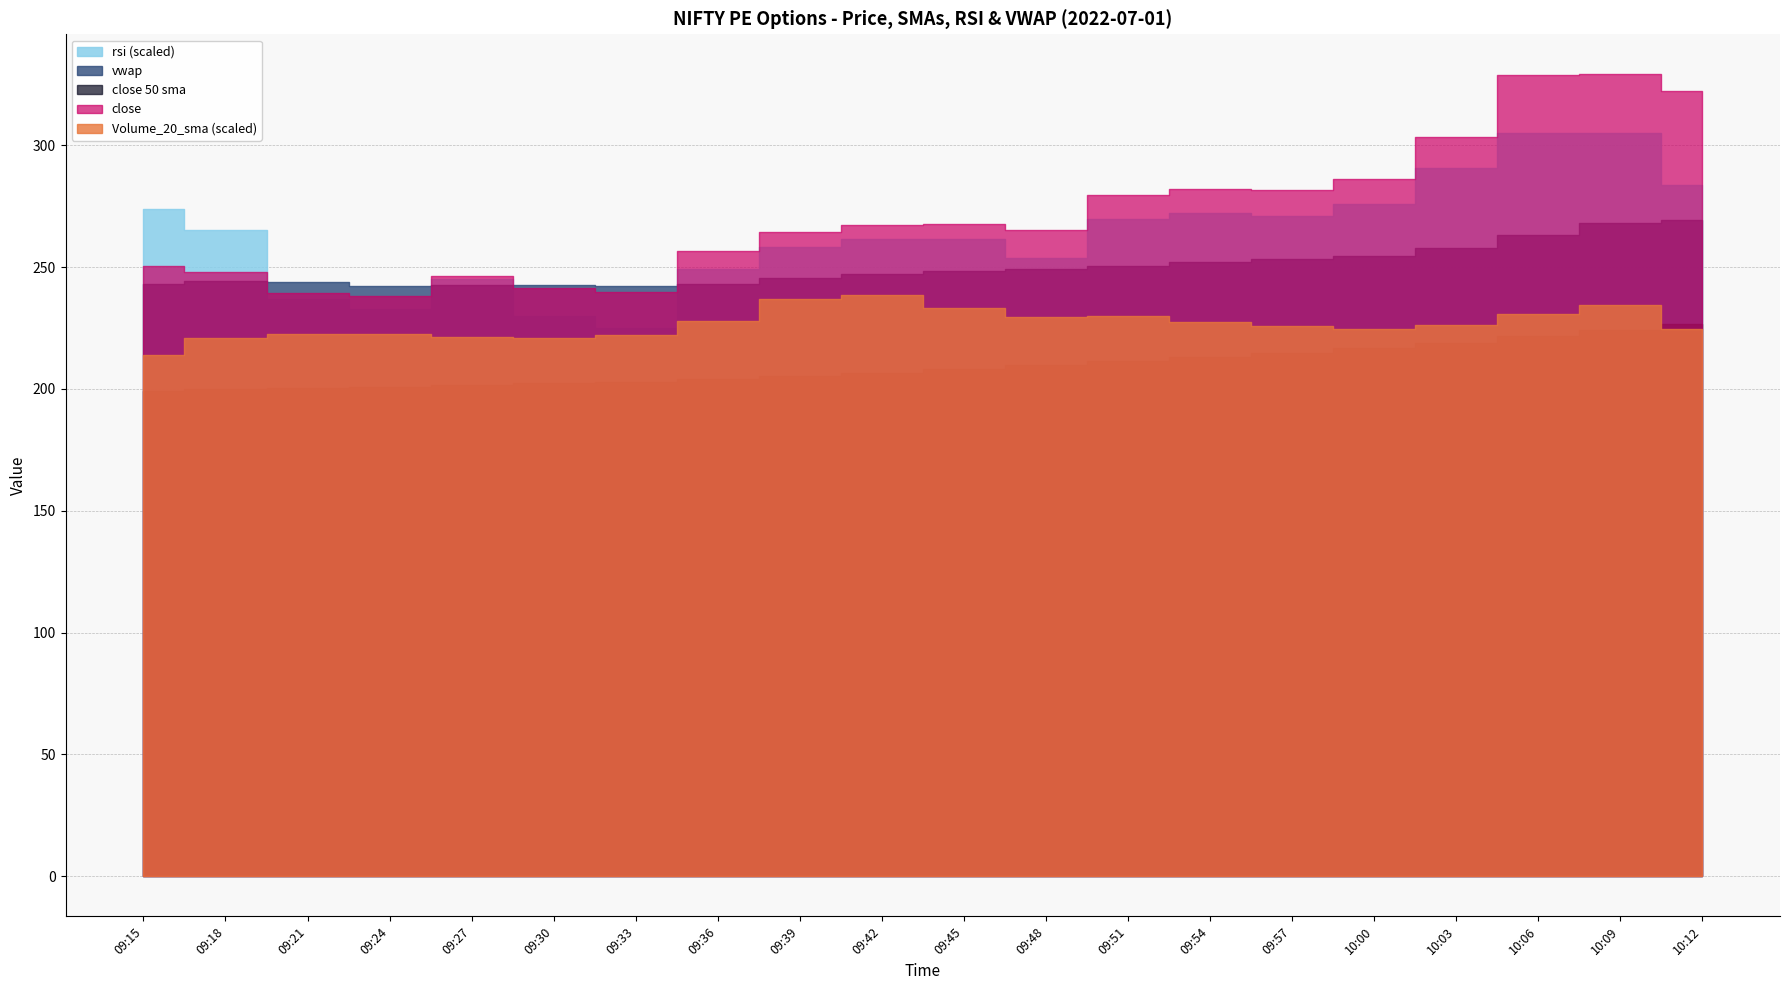

Rank the categories by vwap value from lowest to highest.

09:33, 09:24, 09:27, 09:30, 09:15, 09:36, 09:21, 09:18, 09:39, 09:42, 09:45, 09:48, 09:51, 09:54, 09:57, 10:00, 10:03, 10:06, 10:09, 10:12